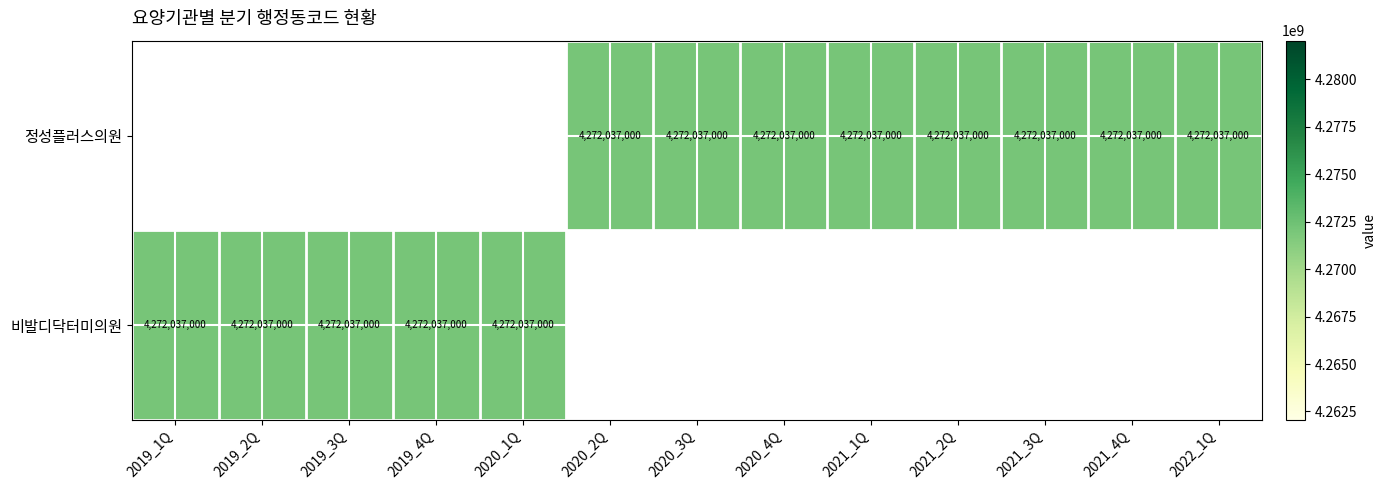

The value of 정성플러스의원 at 2021_2Q is 5589581091.1. True or false?

False